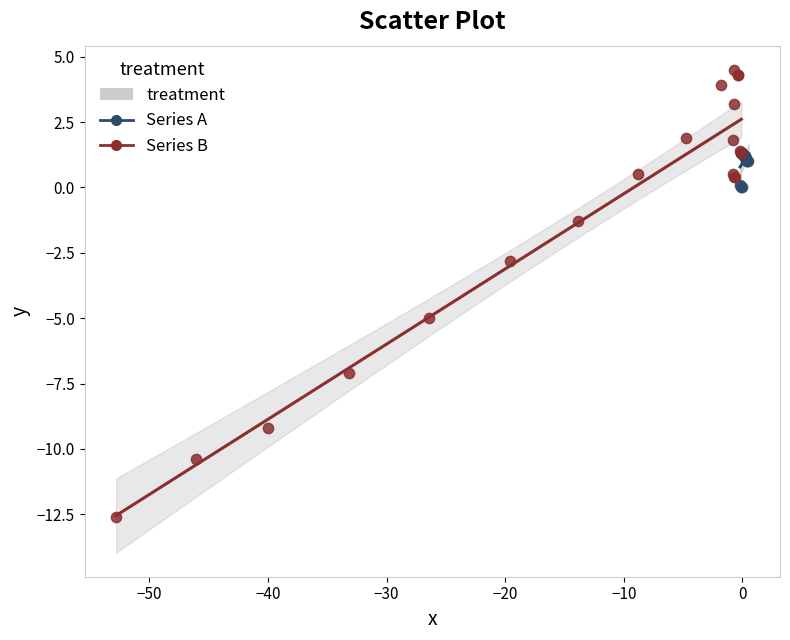

Which series reaches the minimum Y coordinate?

Series B